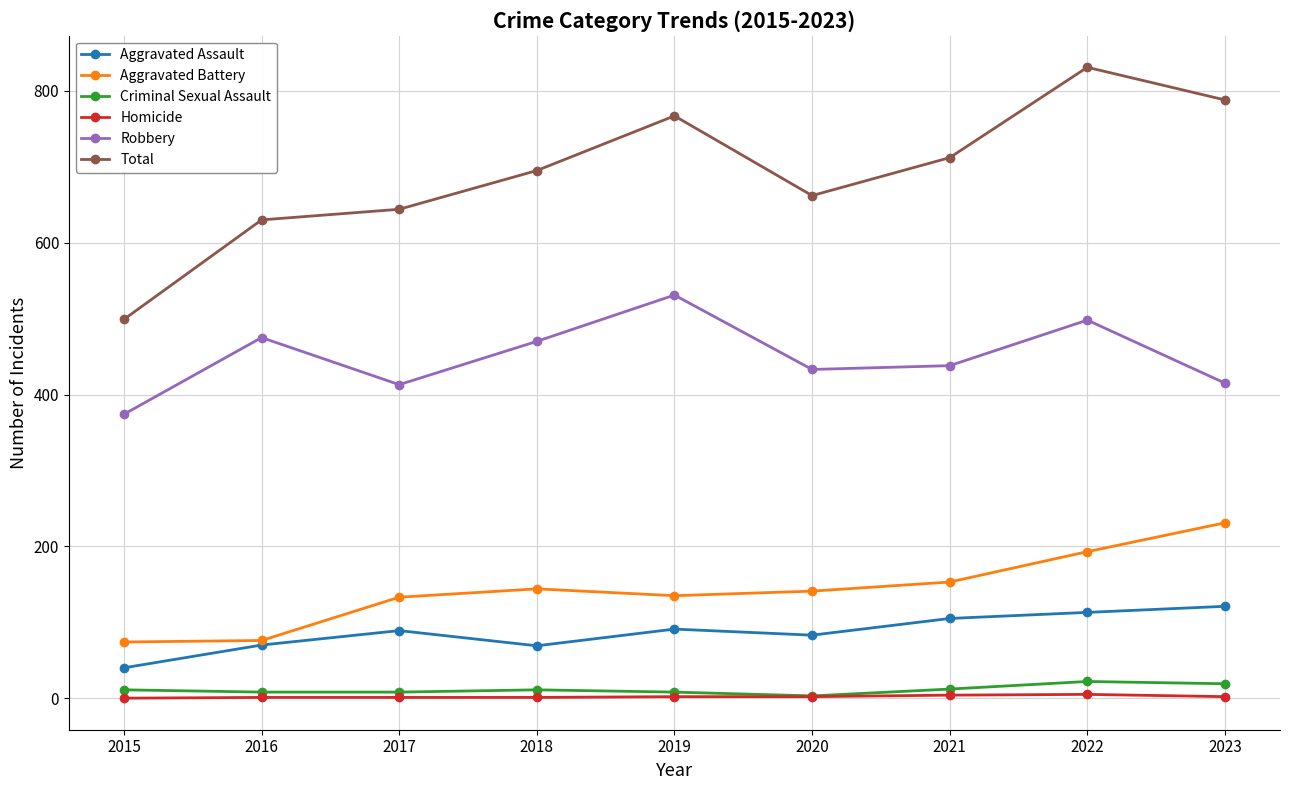

List the series in order of their peak value, lowest first.

Homicide, Criminal Sexual Assault, Aggravated Assault, Aggravated Battery, Robbery, Total